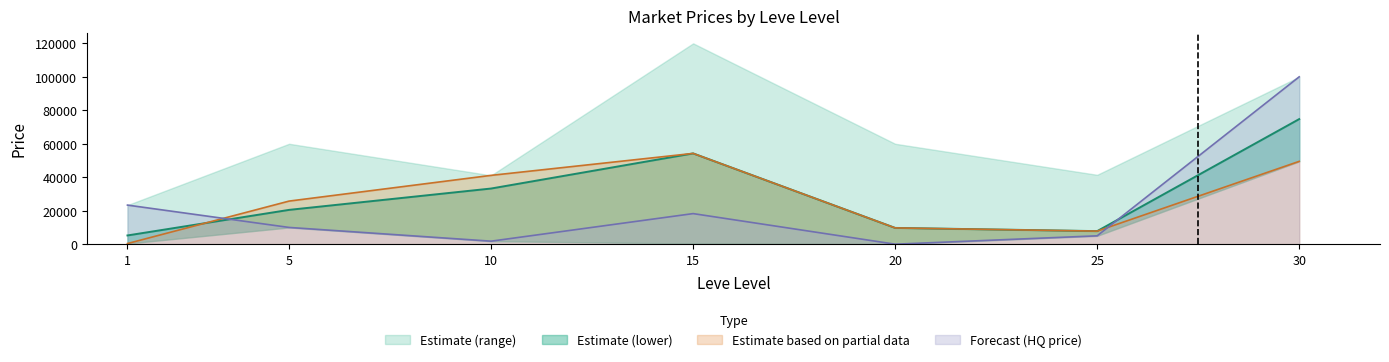

True or false: currentAveragePriceHQ and currentAveragePriceNQ cross at least once.

True